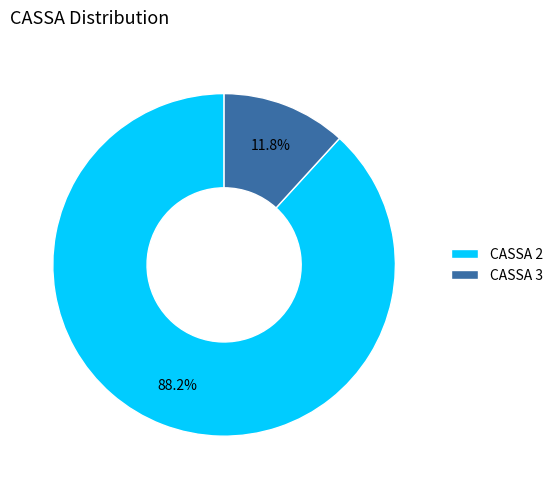

What is the largest slice in the pie chart?

CASSA 2